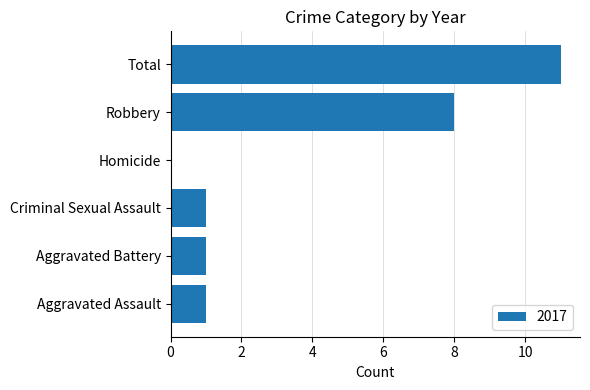

The chart shows a value of 1 at Aggravated Assault. True or false?

True